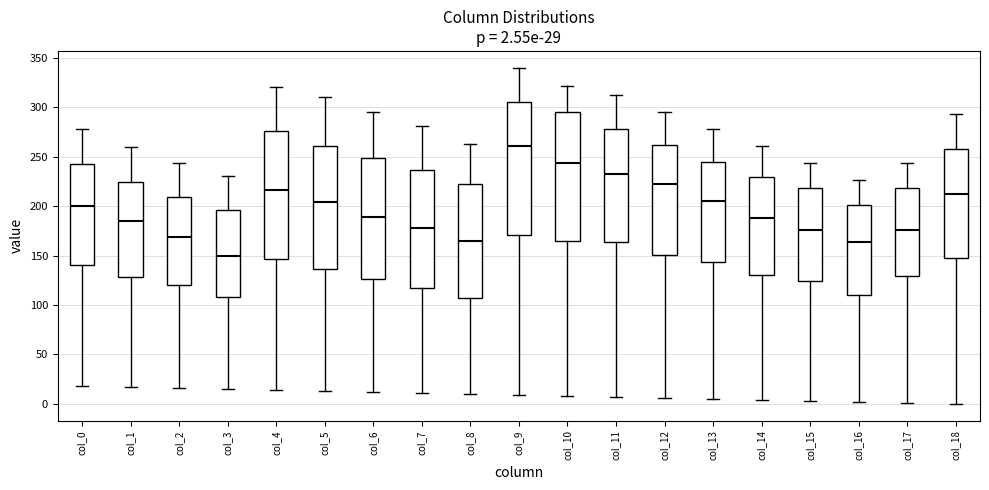

Which box has the highest median line?

col_9